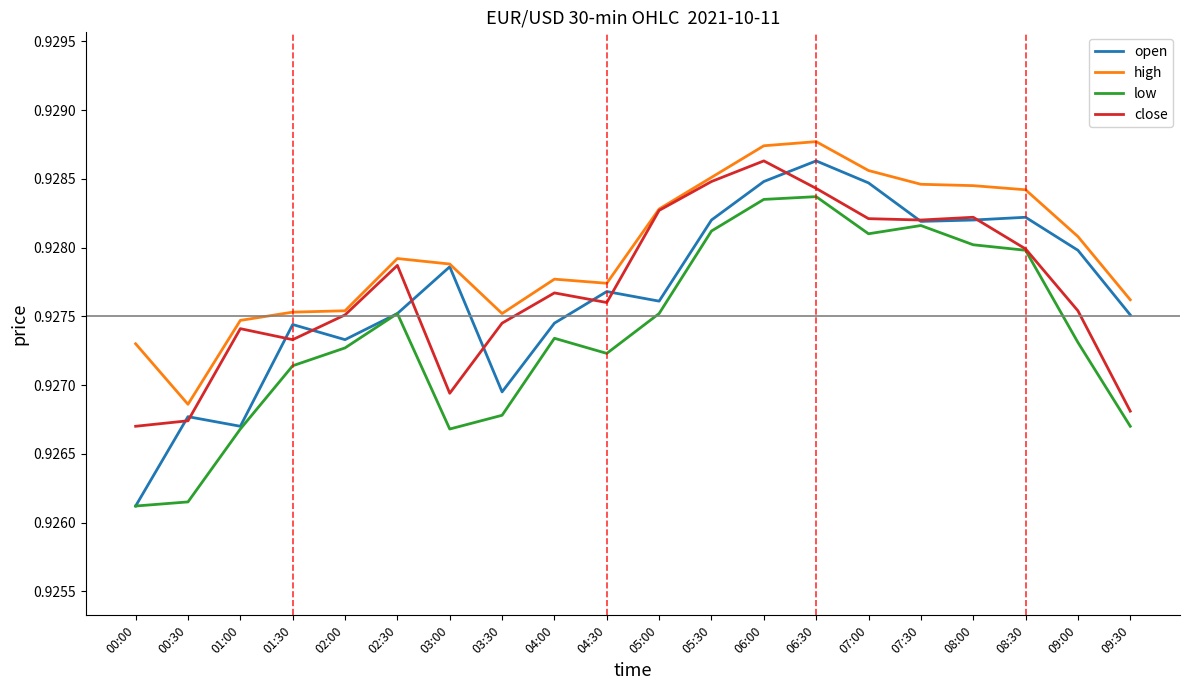

Which category has the lowest value in the high series?

00:30